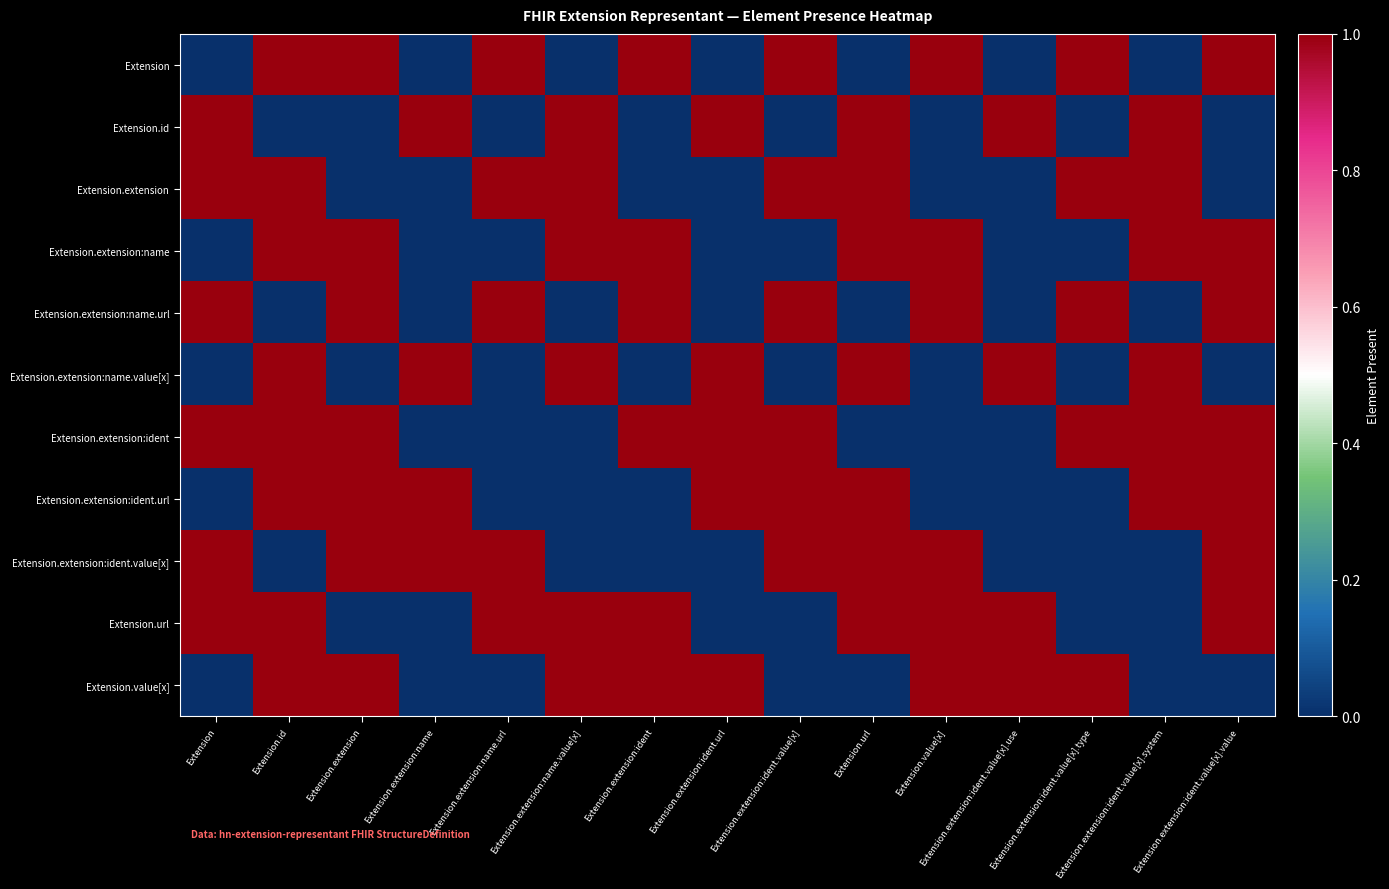

How many distinct data groups are displayed?

11